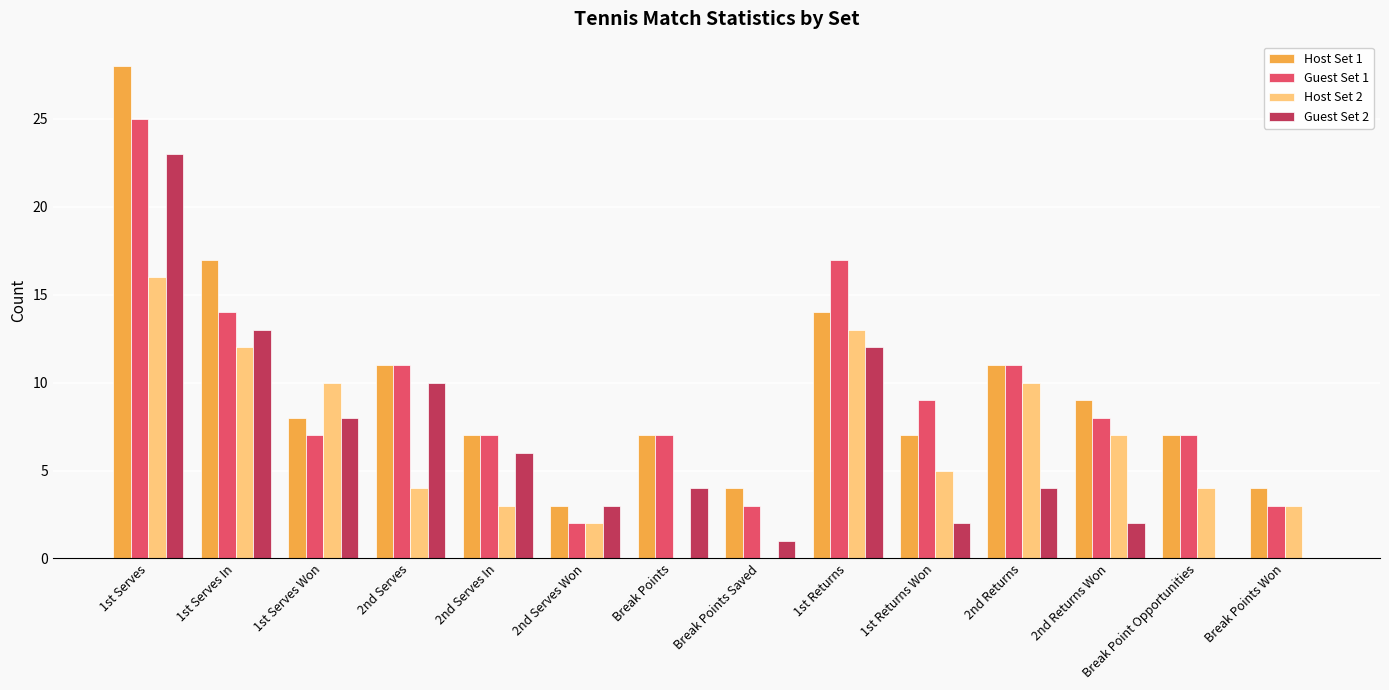

Is the value of Host Set 1 at Break Points greater than the value of Guest Set 1 at 1st Returns Won?

No